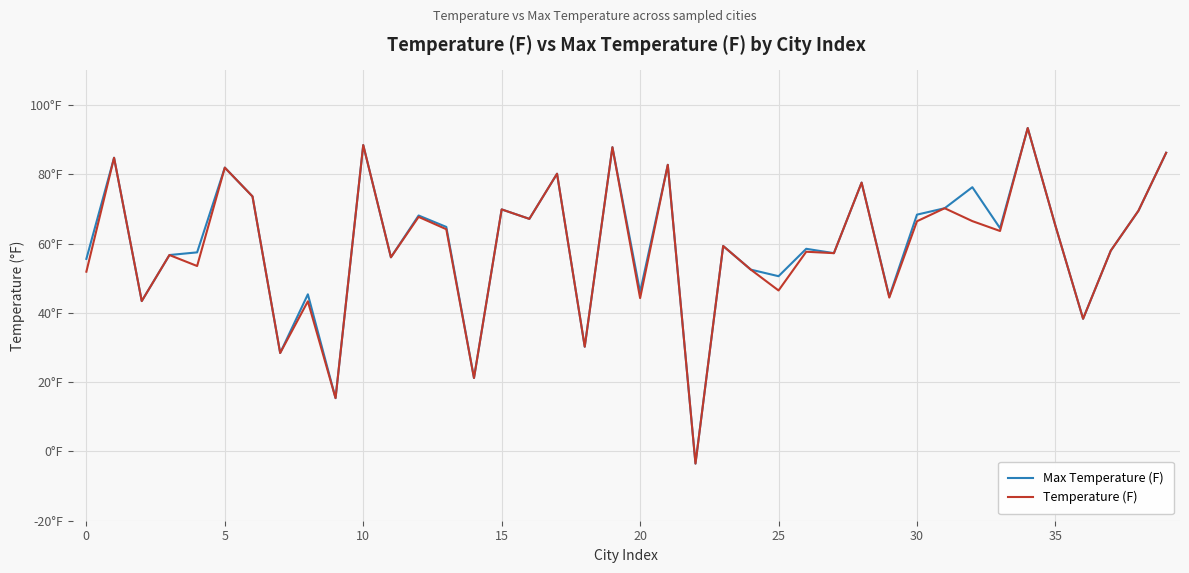

Rank the series by their maximum value, from highest to lowest.

Max Temperature (F), Temperature (F)